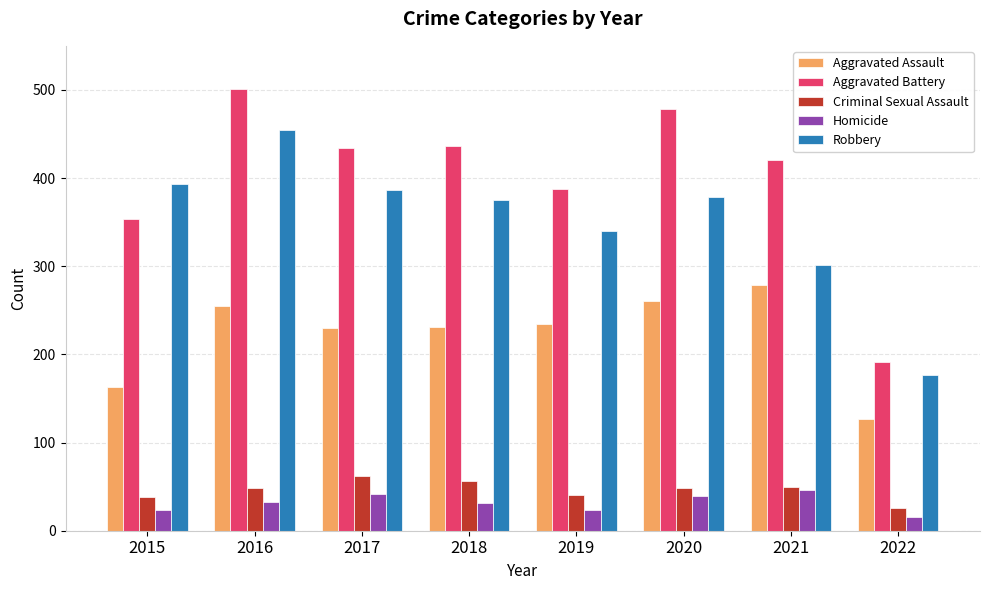

Which series has the largest total across all categories?

Aggravated Battery